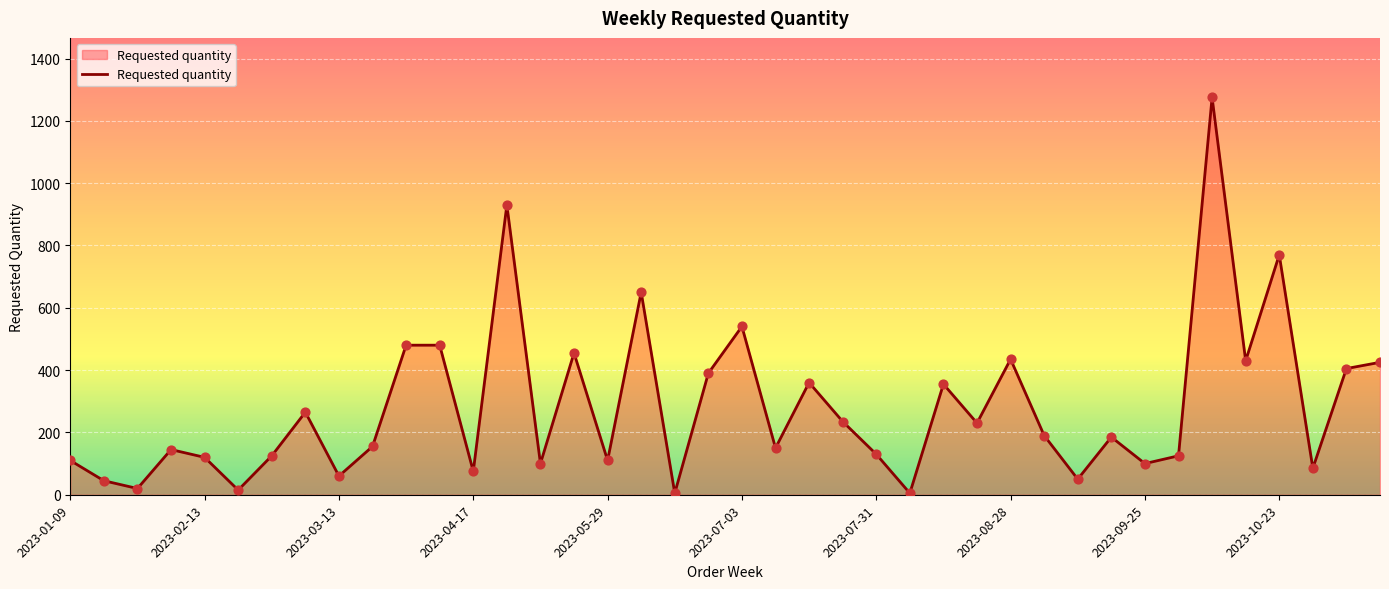

What is the difference between the maximum and minimum values?

1270